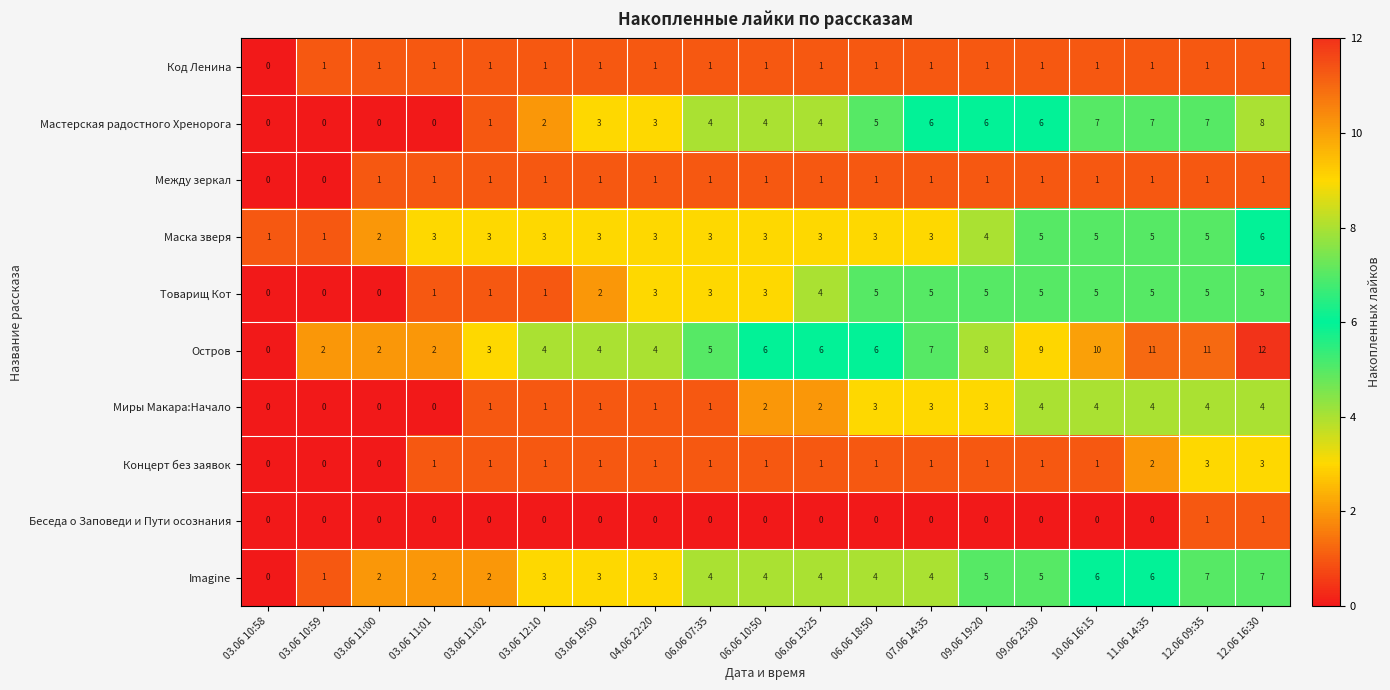

Where is Товарищ Кот nearest to the value 2?

03.06 19:50